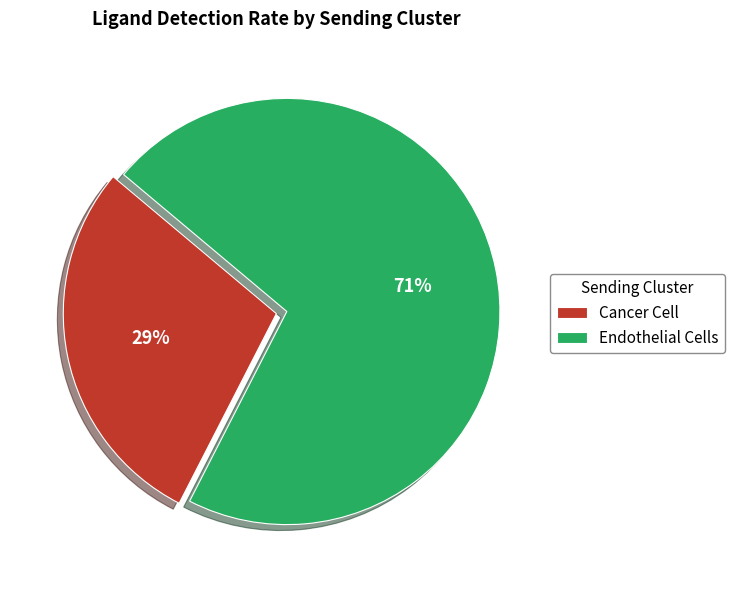

Is it true that Cancer Cell is 29% of the pie?

True